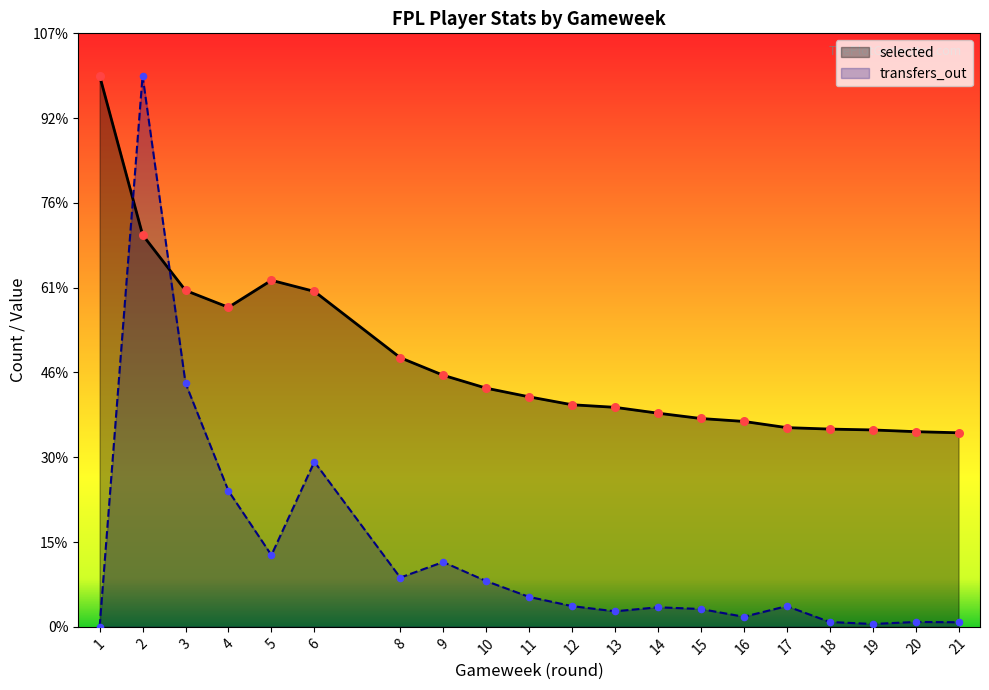

At which category is the sum across all series the highest?

2